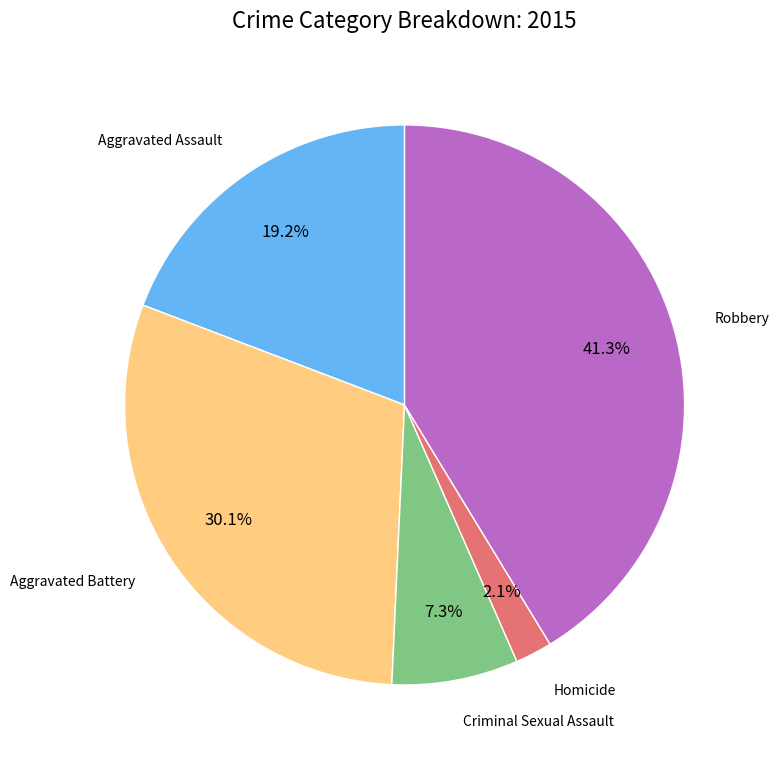

Does any single category account for the majority?

No